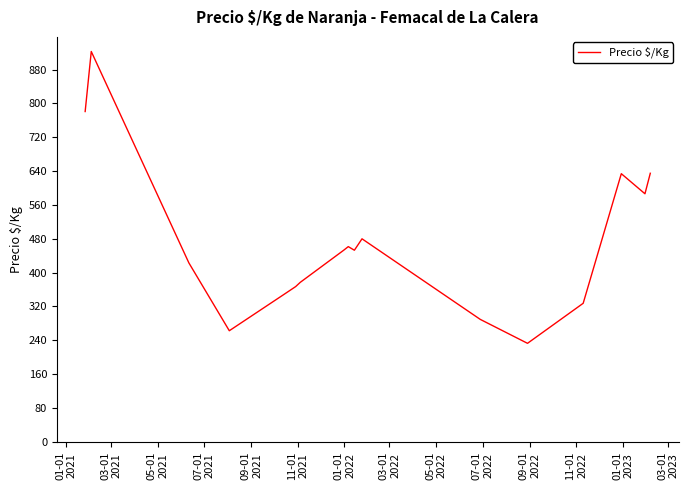

What is the maximum value shown in the chart?

923.0